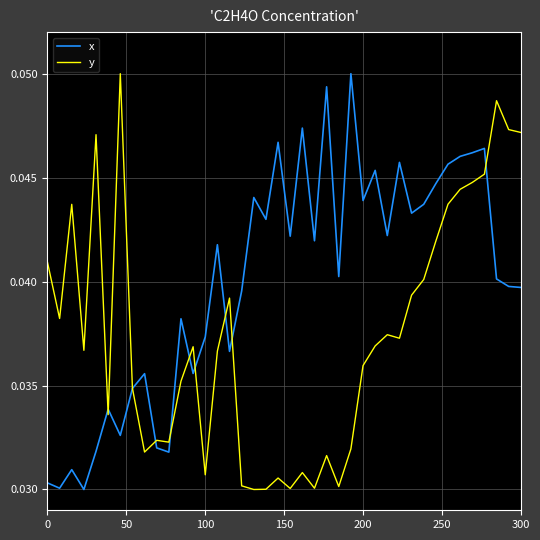

How many lines are shown in the chart?

2